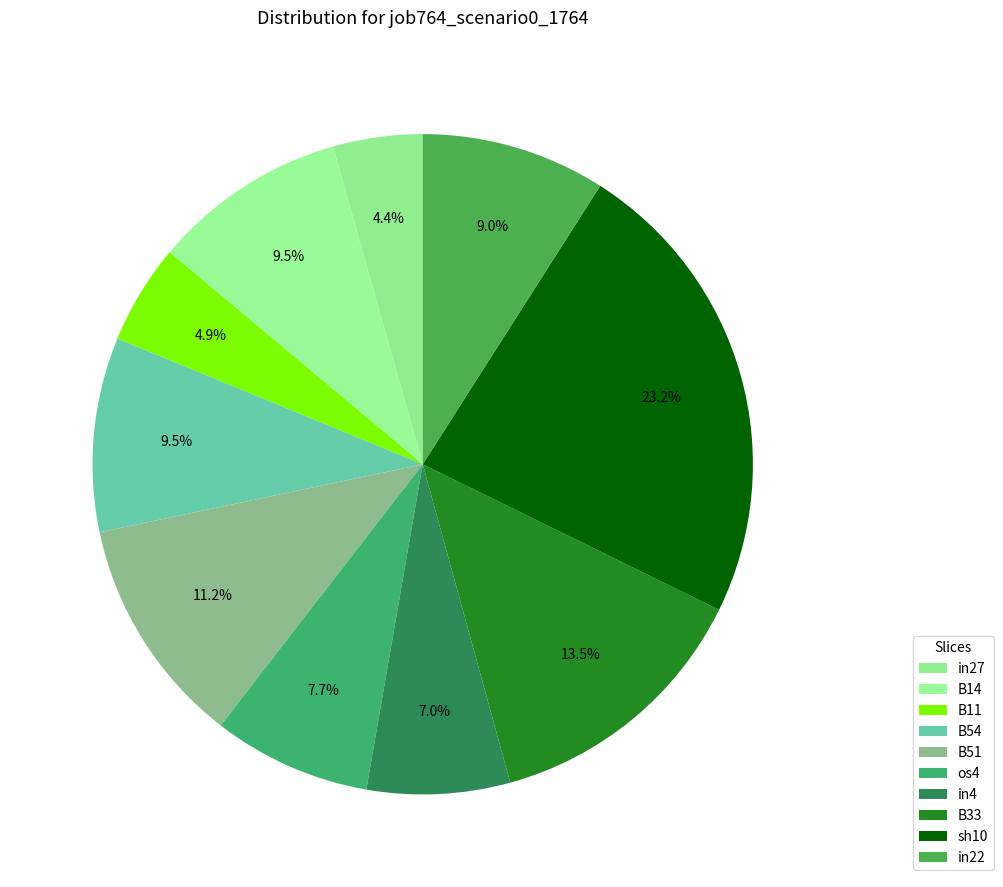

Count the number of slices in the pie.

10